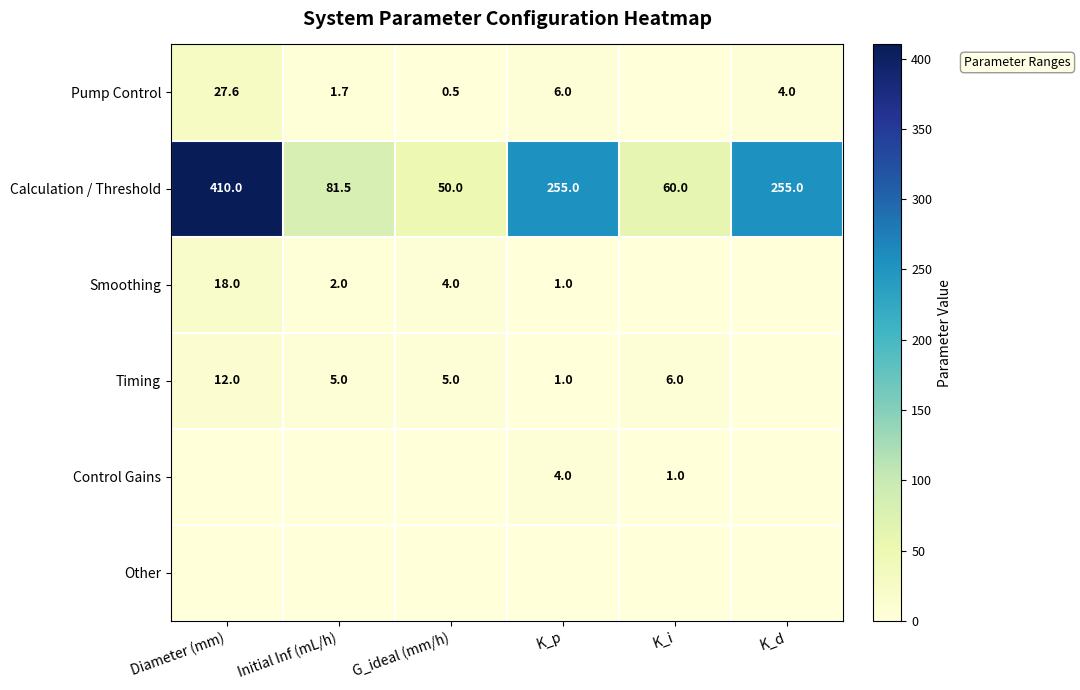

At which category is the sum across all series the highest?

Diameter (mm)